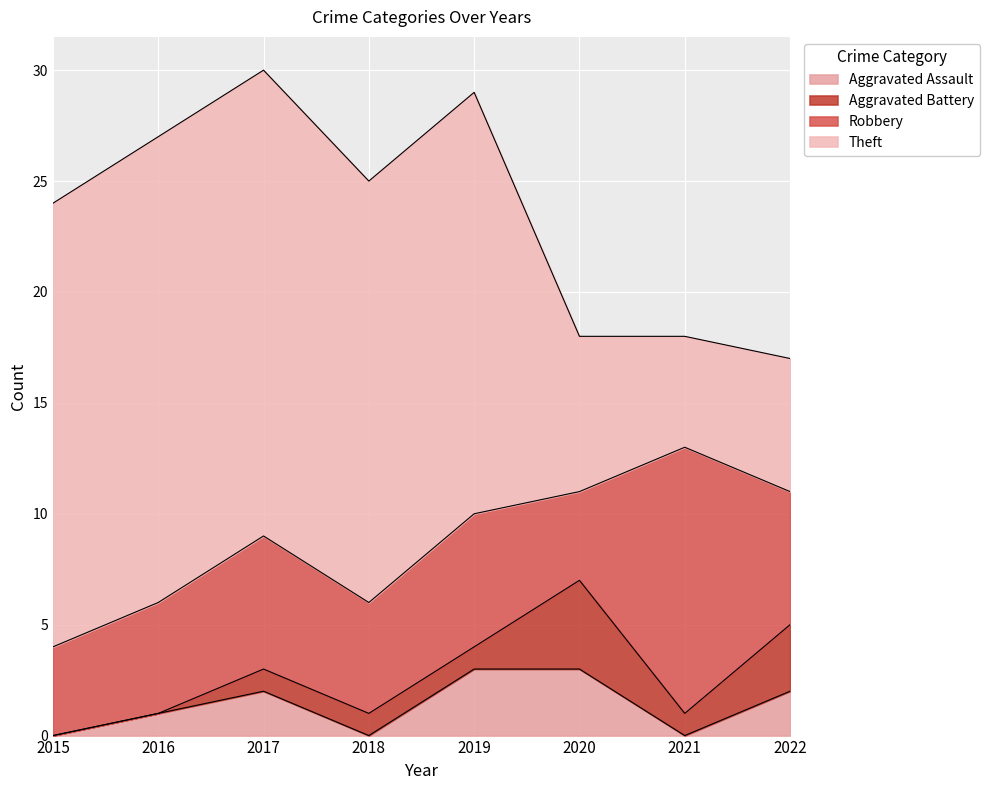

Which series changed the most between 2015 and 2021?

Theft